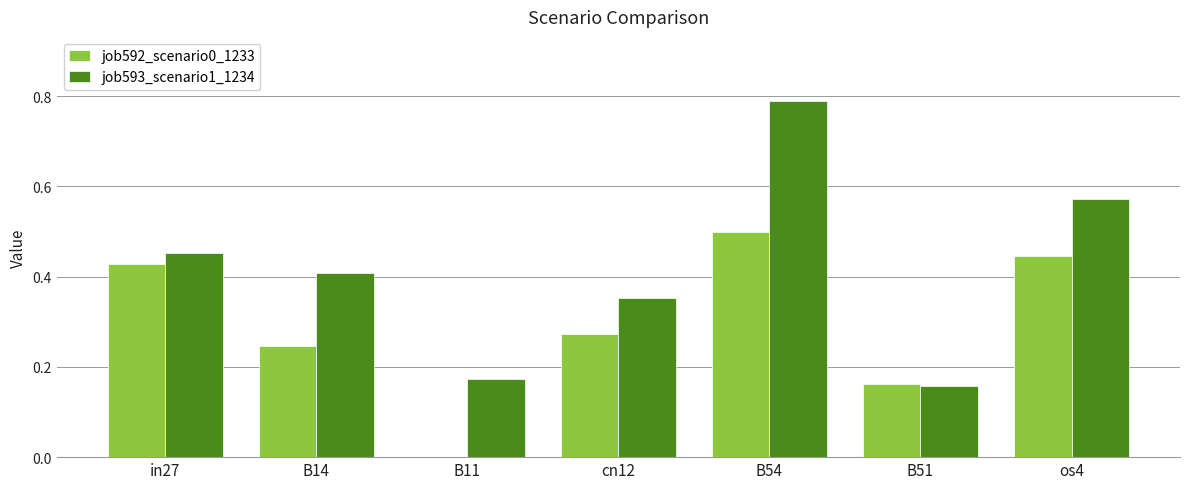

Which series has the widest spread of values?

job593_scenario1_1234